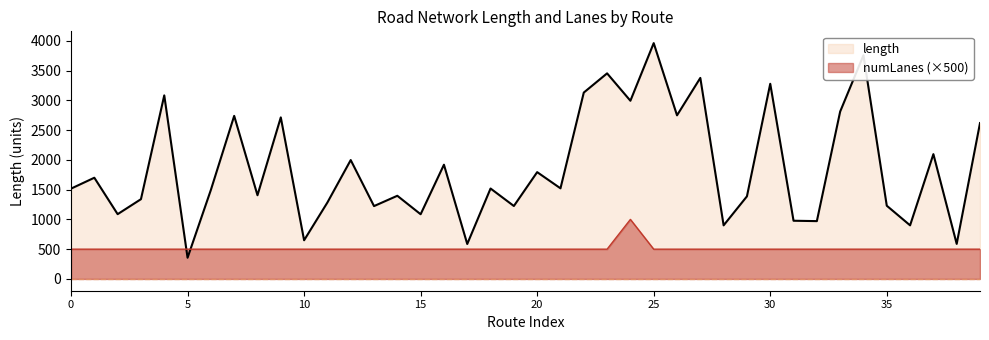

Which series has the largest total across all categories?

length